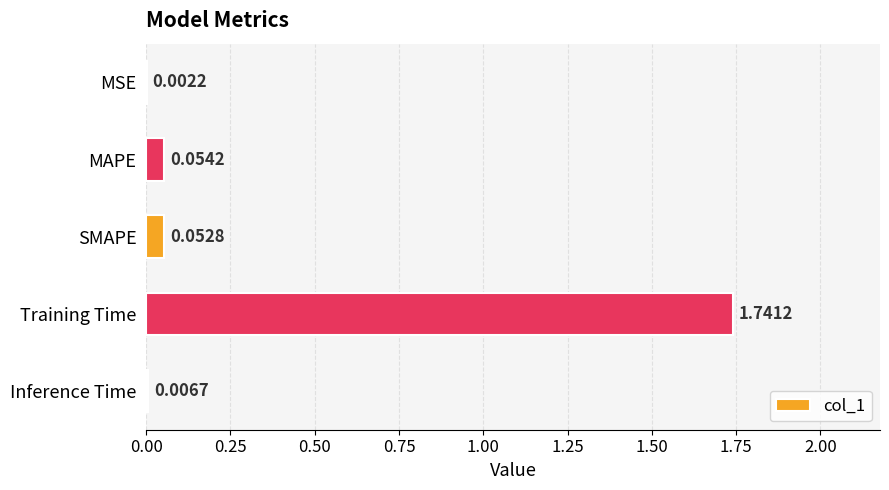

Are the bars horizontal?

Yes